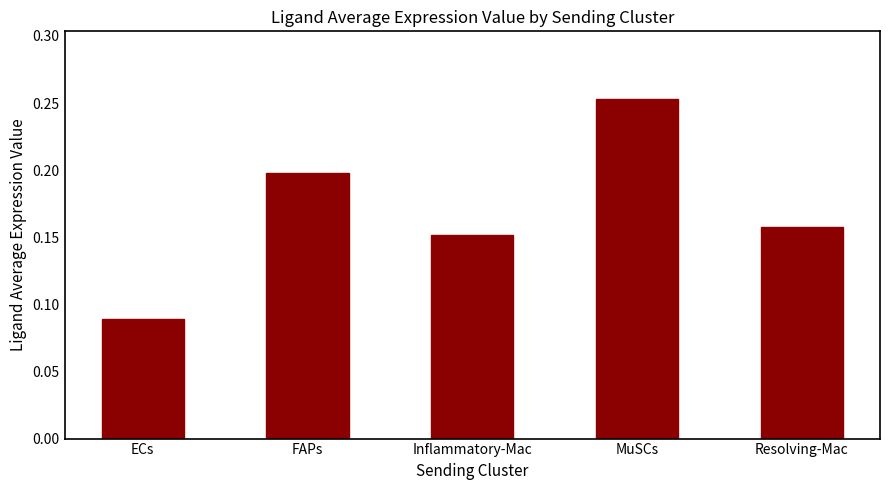

What is the change in value from ECs to Resolving-Mac?

+0.1